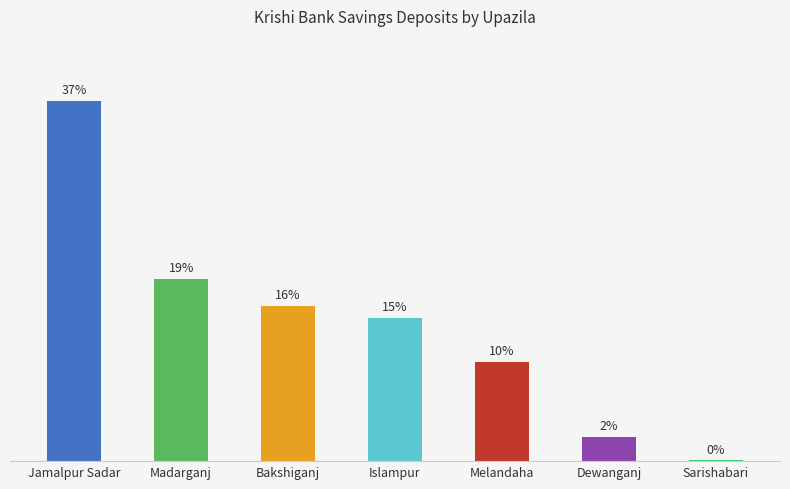

What is the maximum value shown in the chart?

37.3